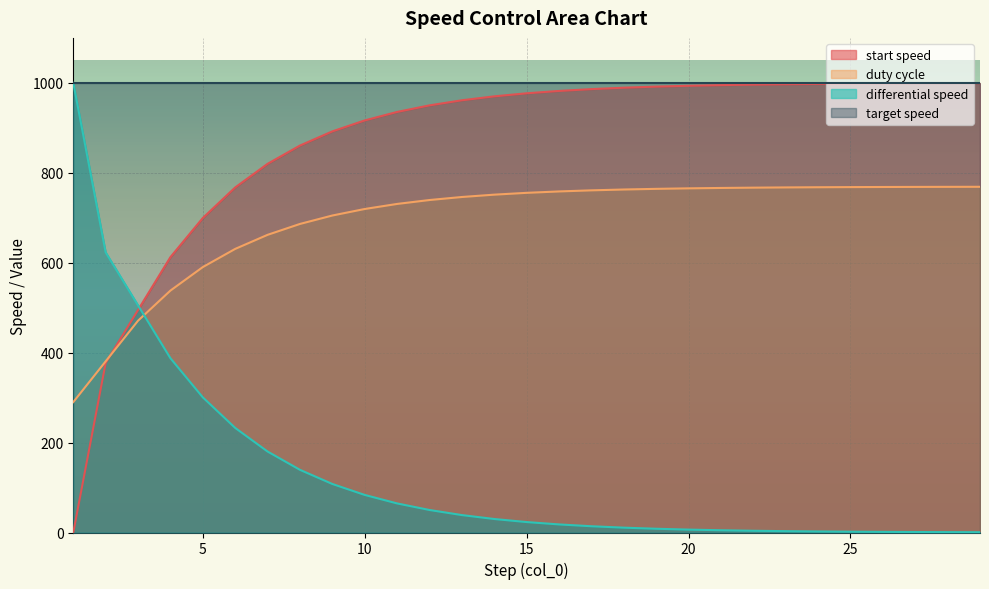

What is the sum of all start speed values?

25156.1